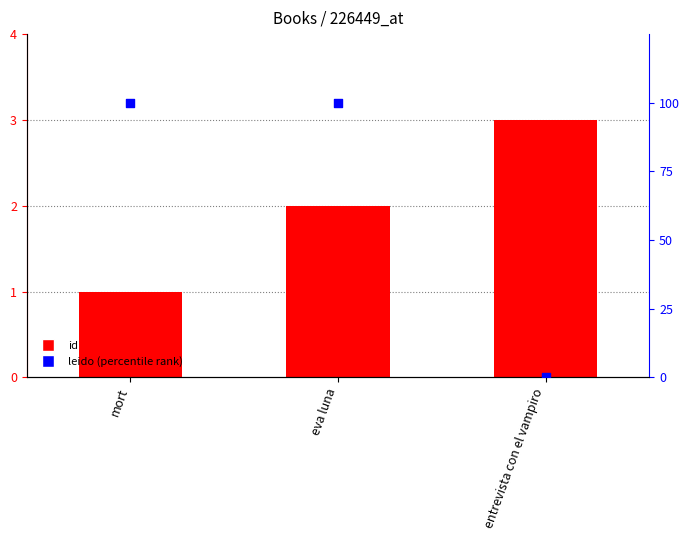

What are all the series names shown in the legend?

id, leido (percentile rank)